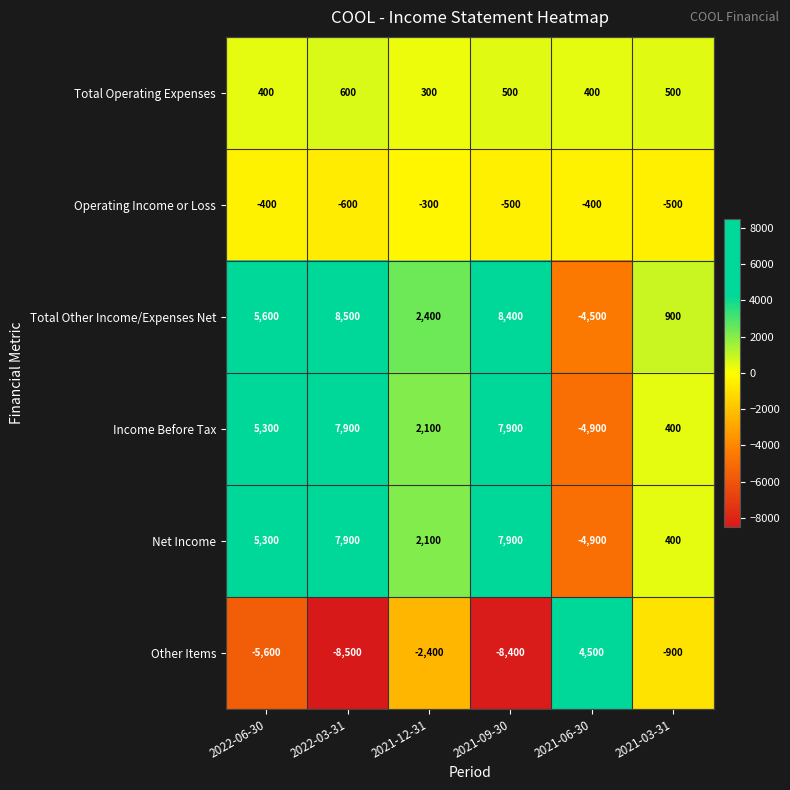

What is the difference between the highest and lowest values at 2021-09-30?

16800